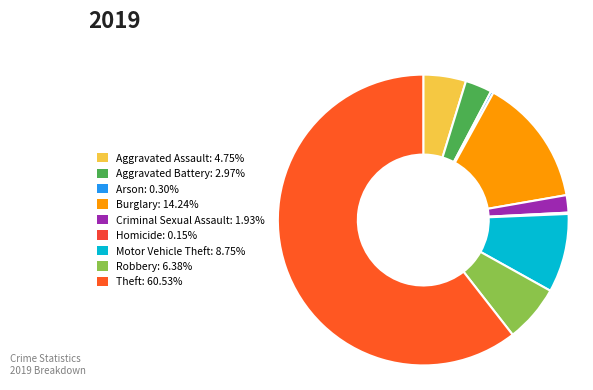

True or false: Arson accounts for 0% of the total.

True